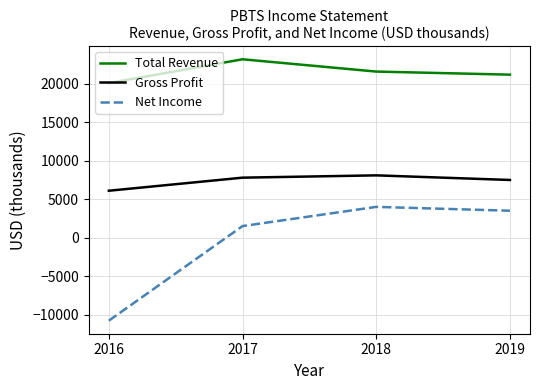

How many interior local peaks does the Gross Profit series have?

1